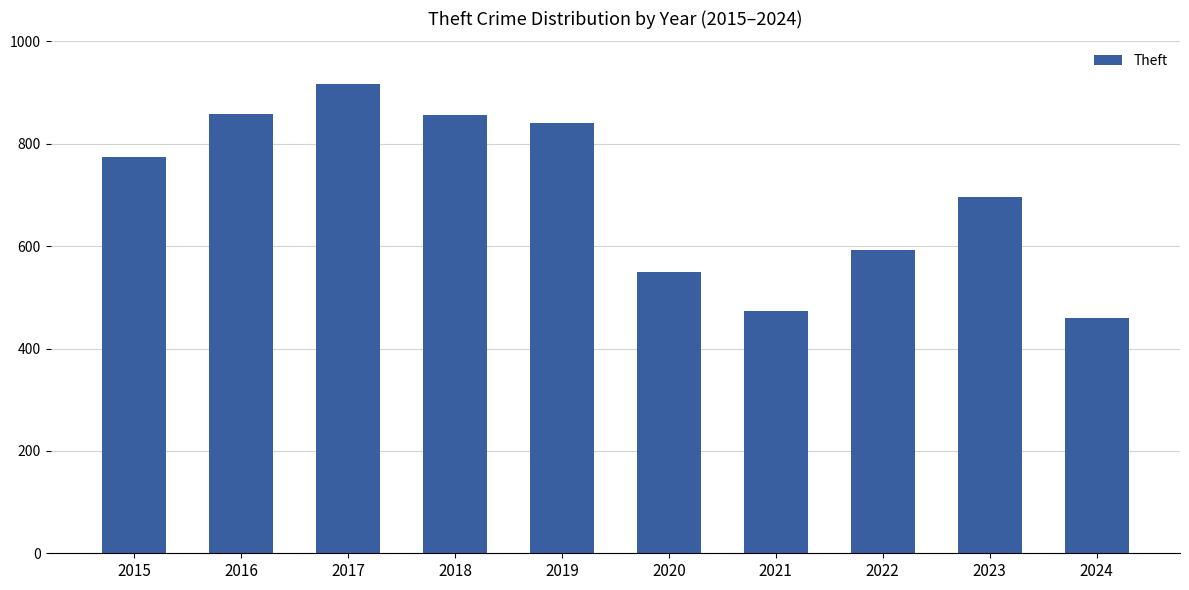

What is the value of the 9th bar from the left?

695